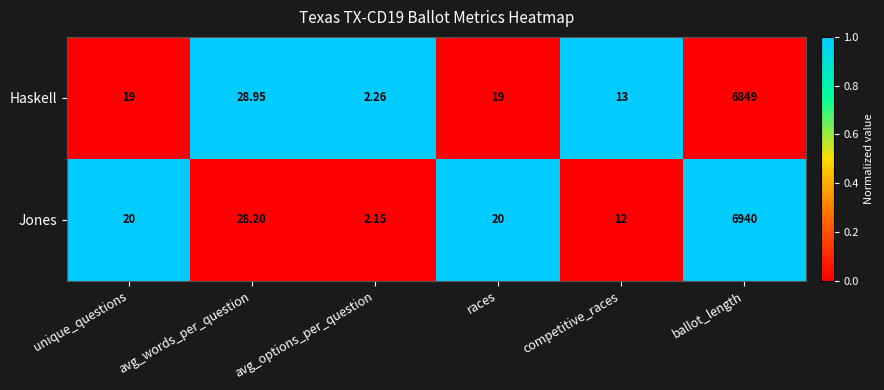

At competitive_races, list the series in order from smallest to largest.

Jones, Haskell